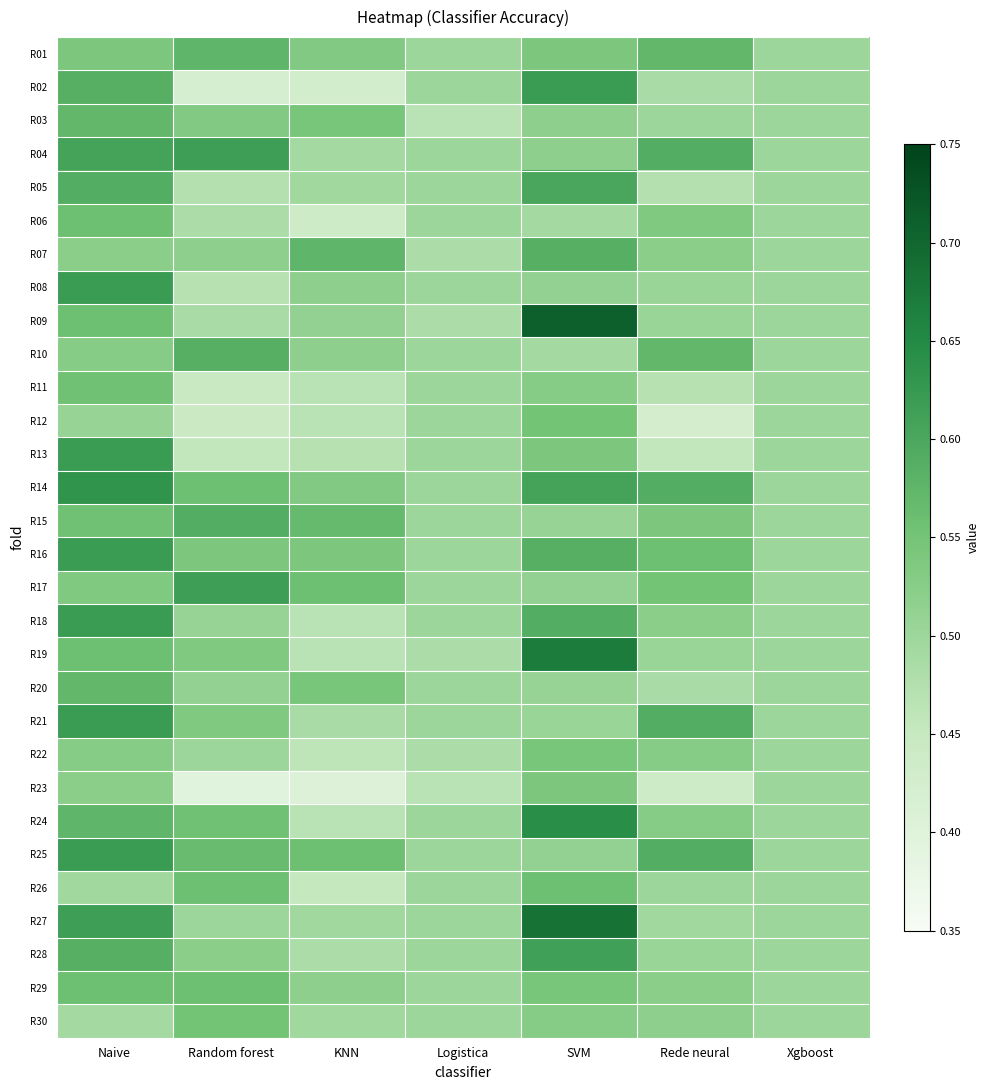

How many data points does each series have?

7